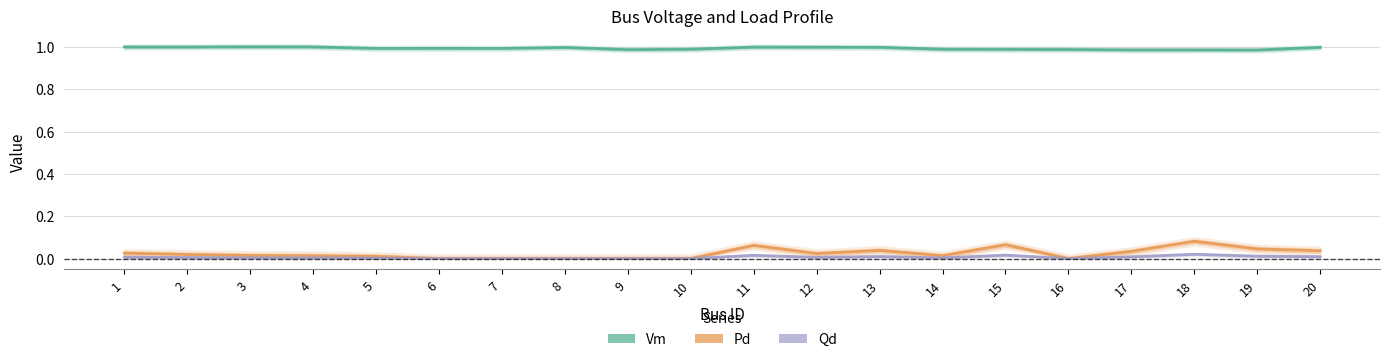

Where is Pd nearest to the value 0?

6